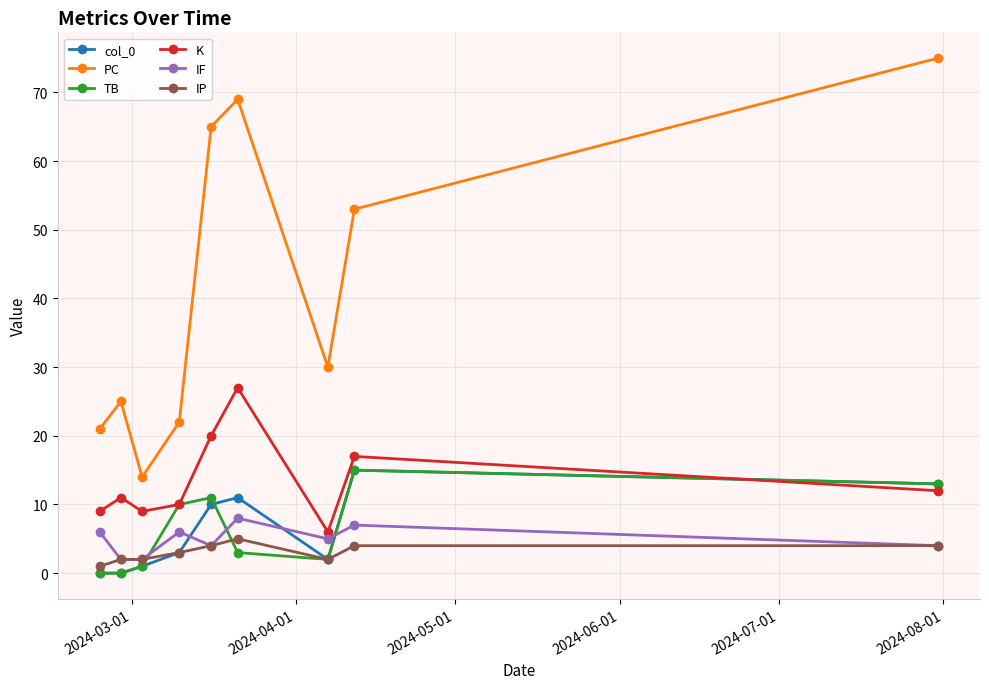

What is the maximum value for TB?

15